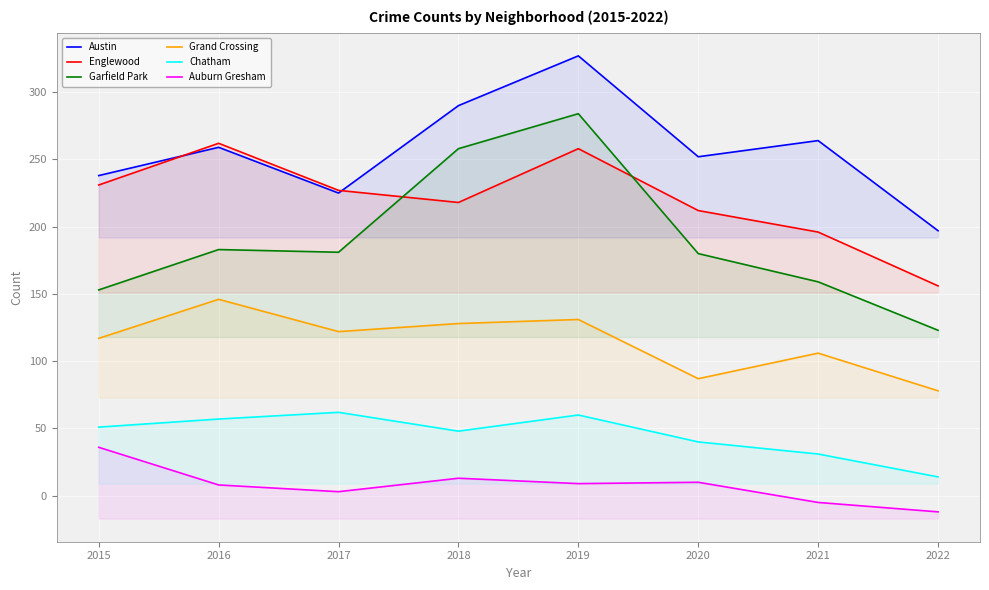

What are all the series names shown in the legend?

Austin, Englewood, Garfield Park, Grand Crossing, Chatham, Auburn Gresham